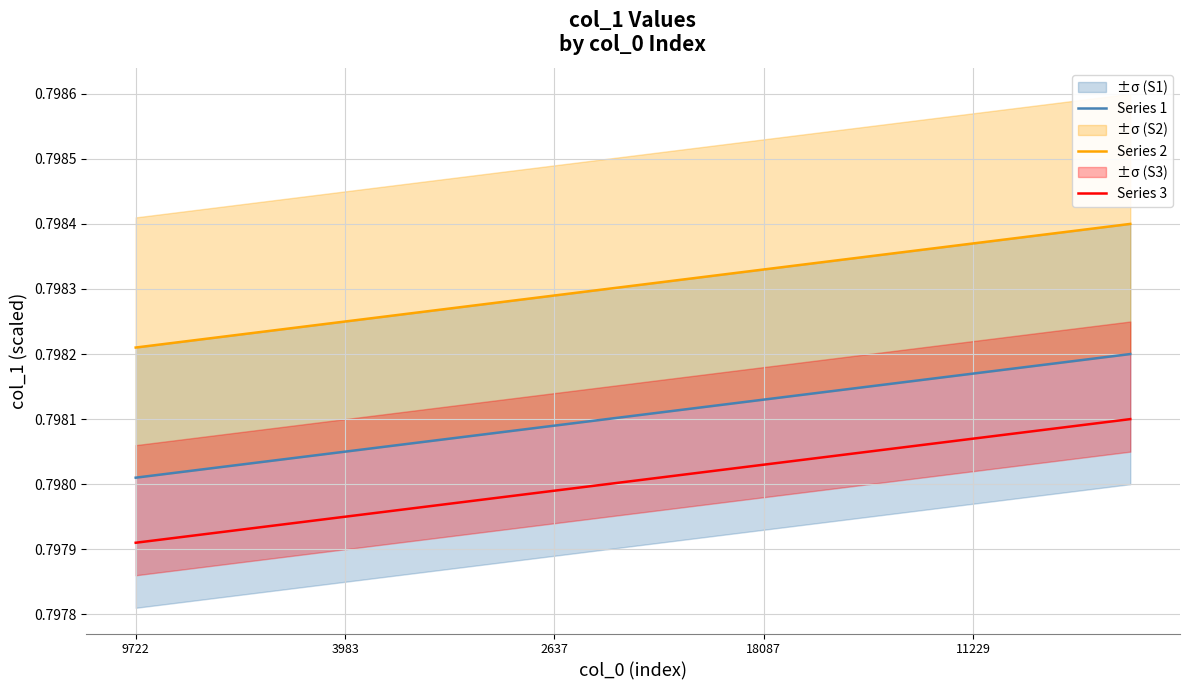

What is the lowest value of the Series 3 series?

0.8